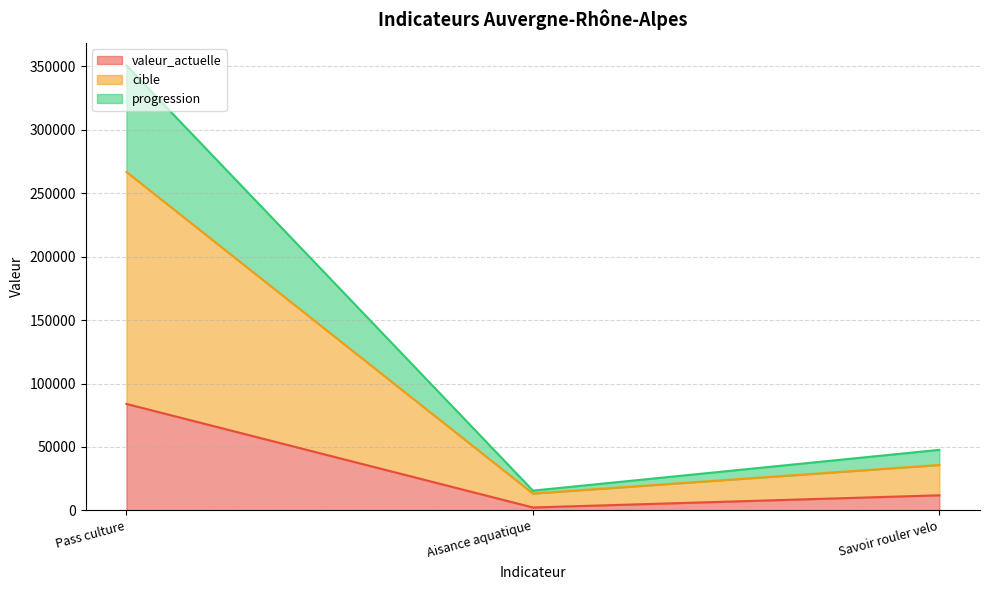

Reading left to right, what are all the values shown in this chart?

valeur_actuelle: Pass culture=83928	Aisance aquatique=2310	Savoir rouler velo=11916
cible: Pass culture=266739	Aisance aquatique=13294	Savoir rouler velo=35818
progression: Pass culture=350667	Aisance aquatique=15604	Savoir rouler velo=47734